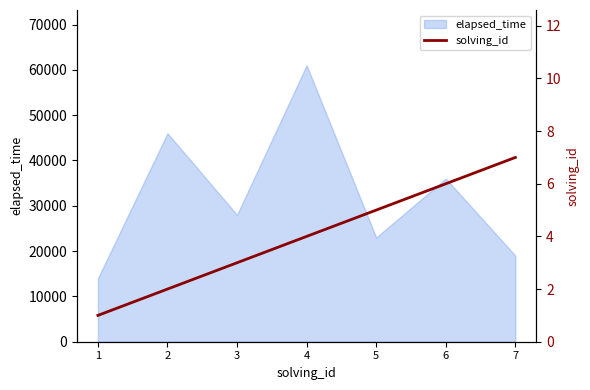

What is the lowest value of the elapsed_time series?

14000